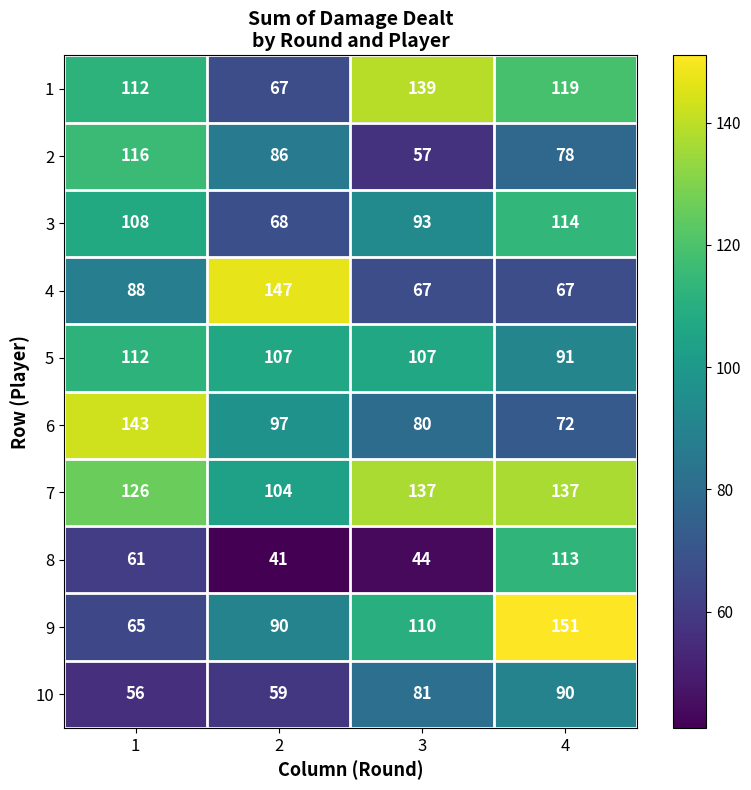

Which series has the largest range (max minus min)?

9